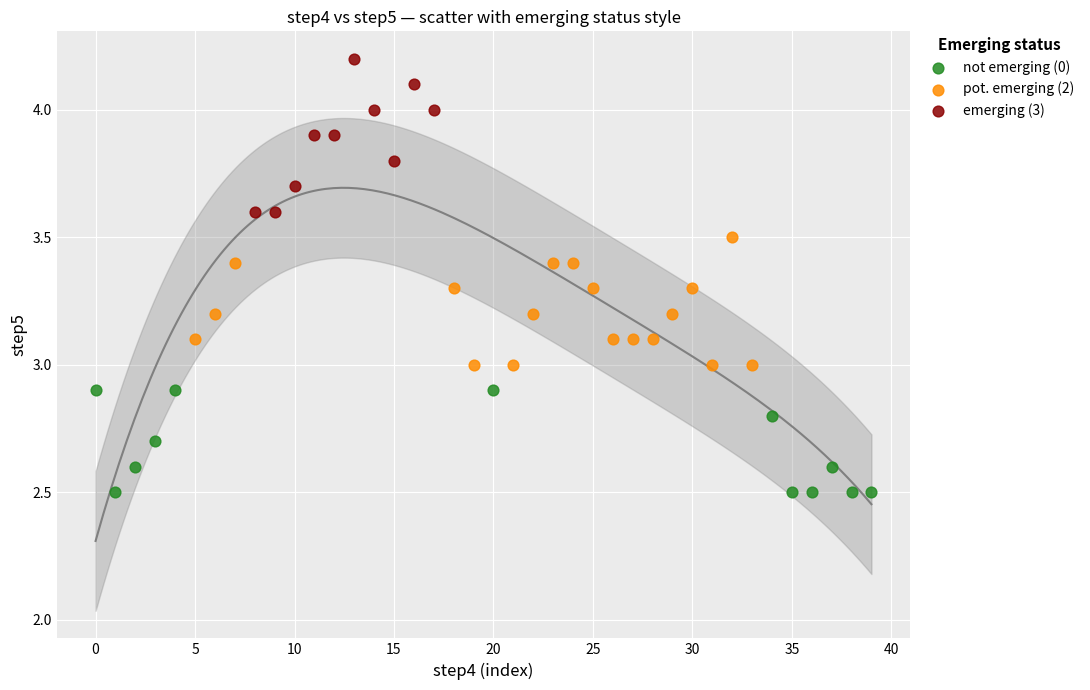

Which series reaches the maximum Y coordinate?

emerging (3)